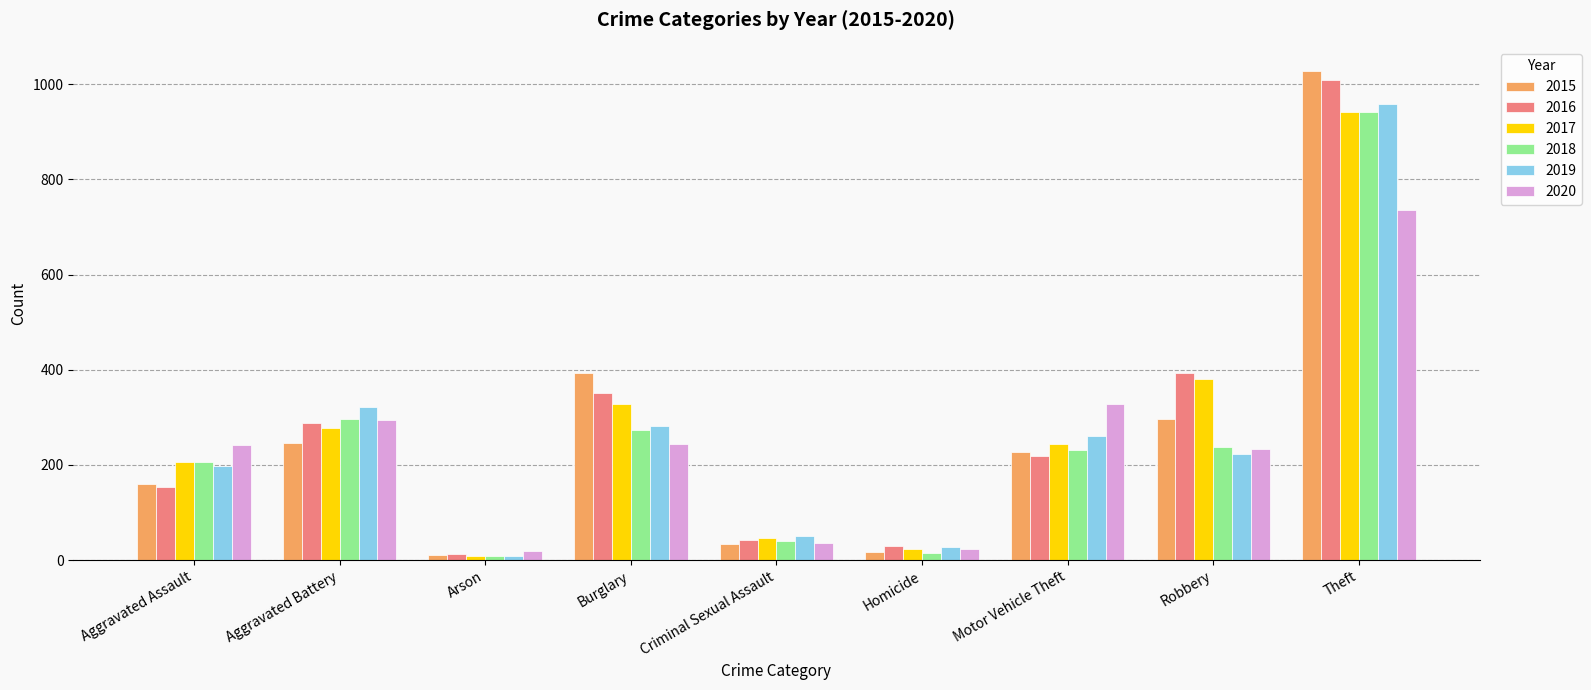

Which series has the widest spread of values?

2015